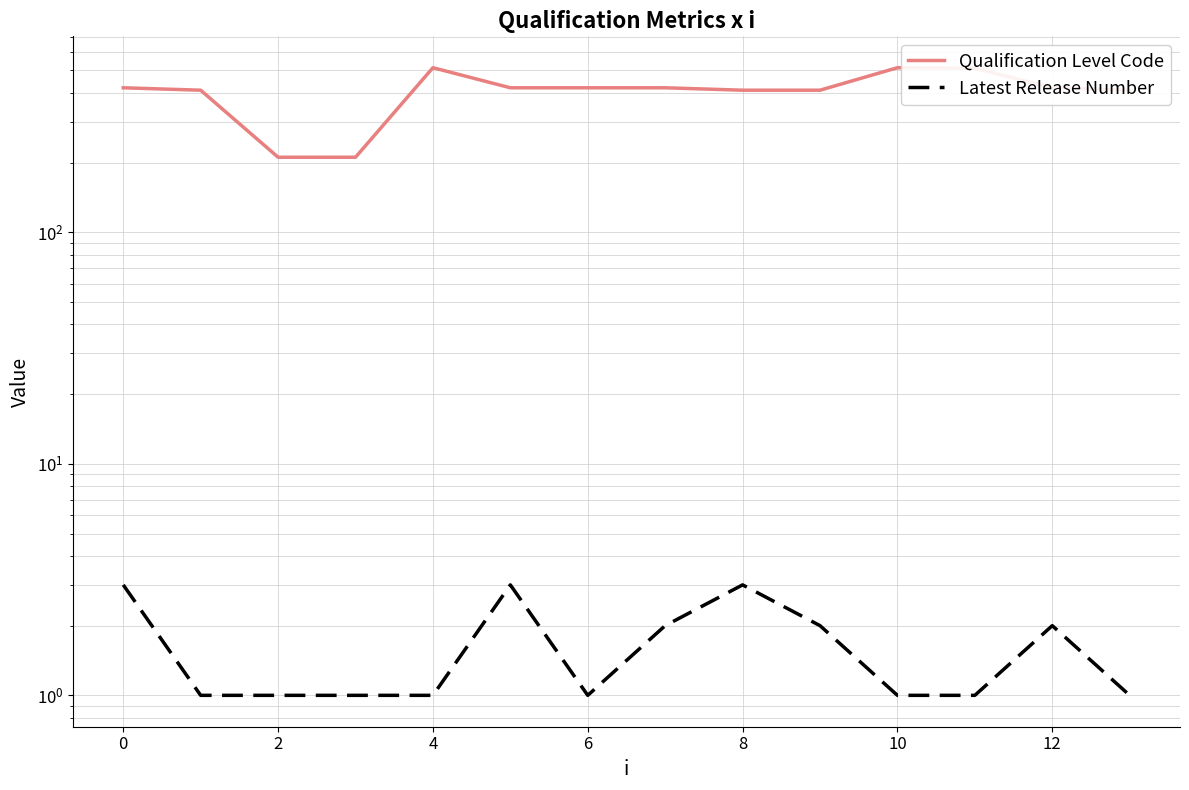

True or false: Qualification Level Code has more than 2 points higher than both neighbors.

False